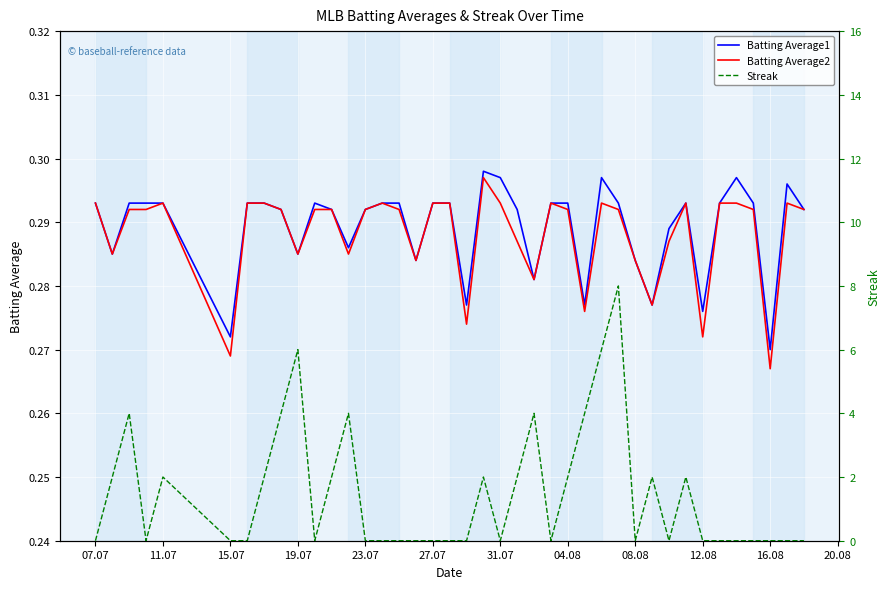

The Batting Average1 series shows 0.4 at 07.07. True or false?

False